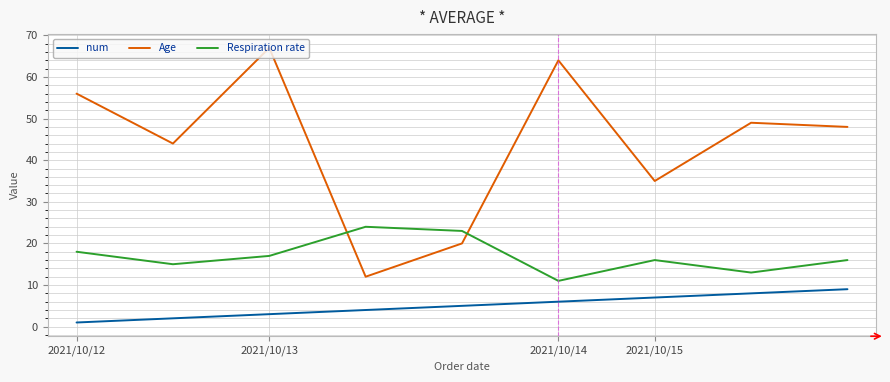

What is the highest value of the Age series?

67